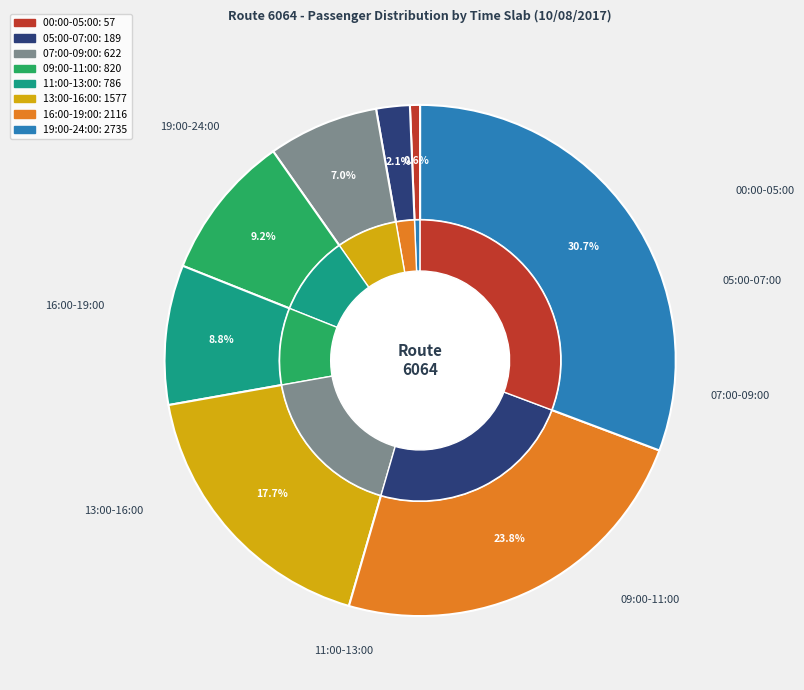

True or false: 12:00:01-13:00:00 accounts for 1% of the total.

False